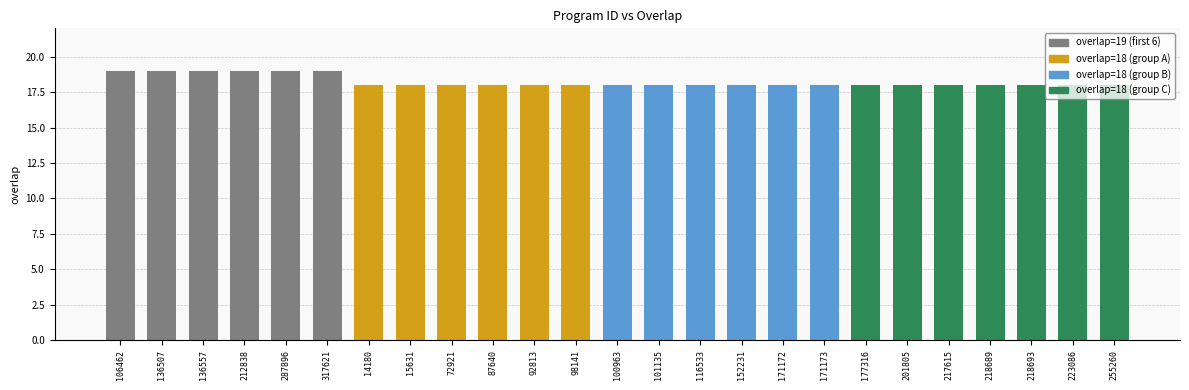

Is it true that the value at 152231 is 18?

True